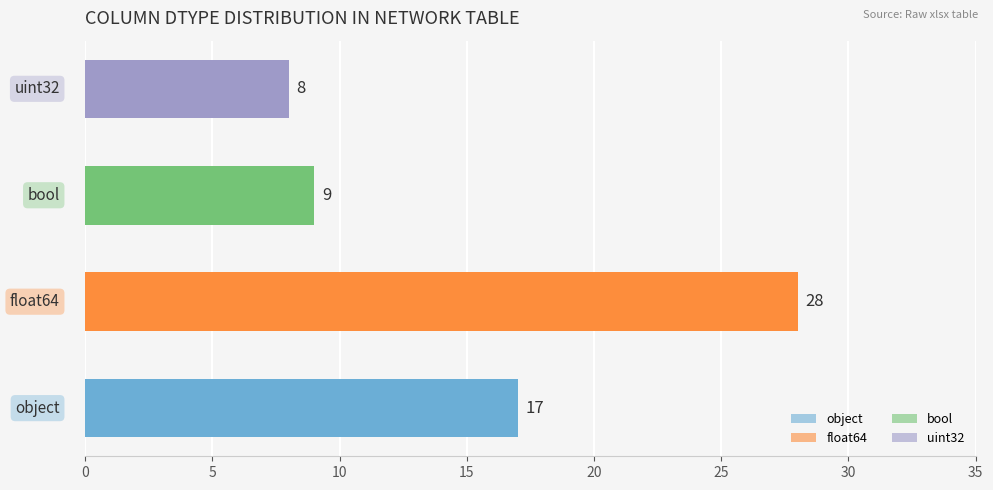

What is the minimum value shown in the chart?

8